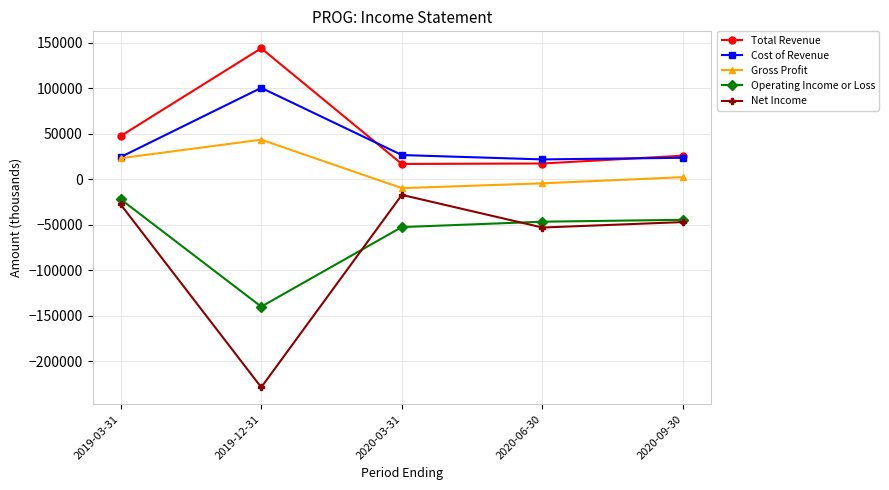

Is the value of Gross Profit at 2020-06-30 greater than the value of Cost of Revenue at 2020-03-31?

No